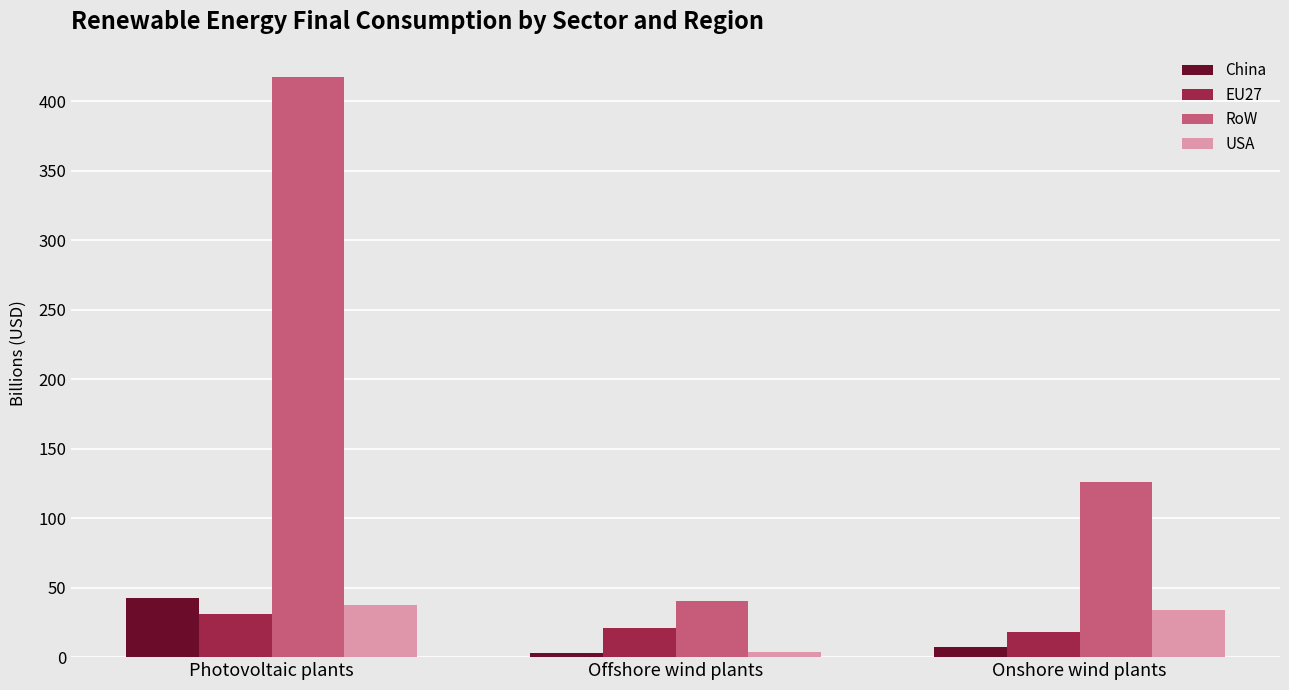

What is the sum of all EU27 values?

70.7